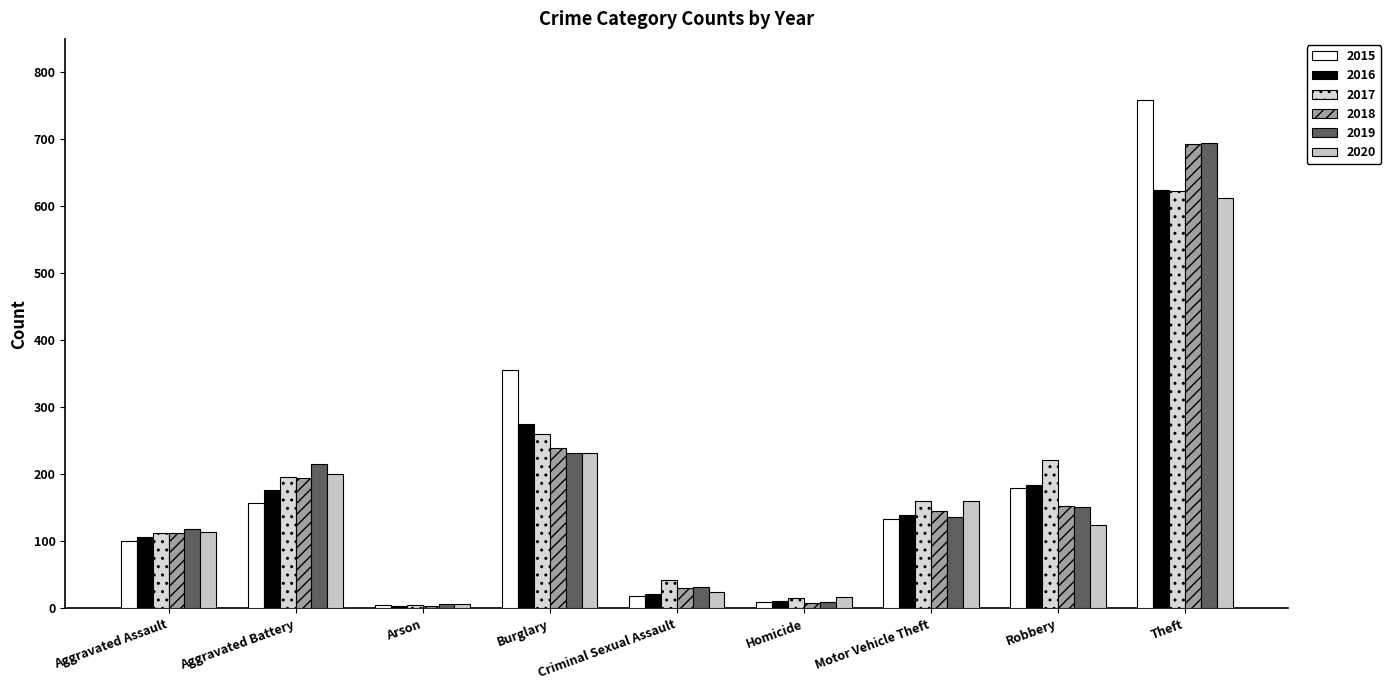

What is the maximum value for 2020?

613